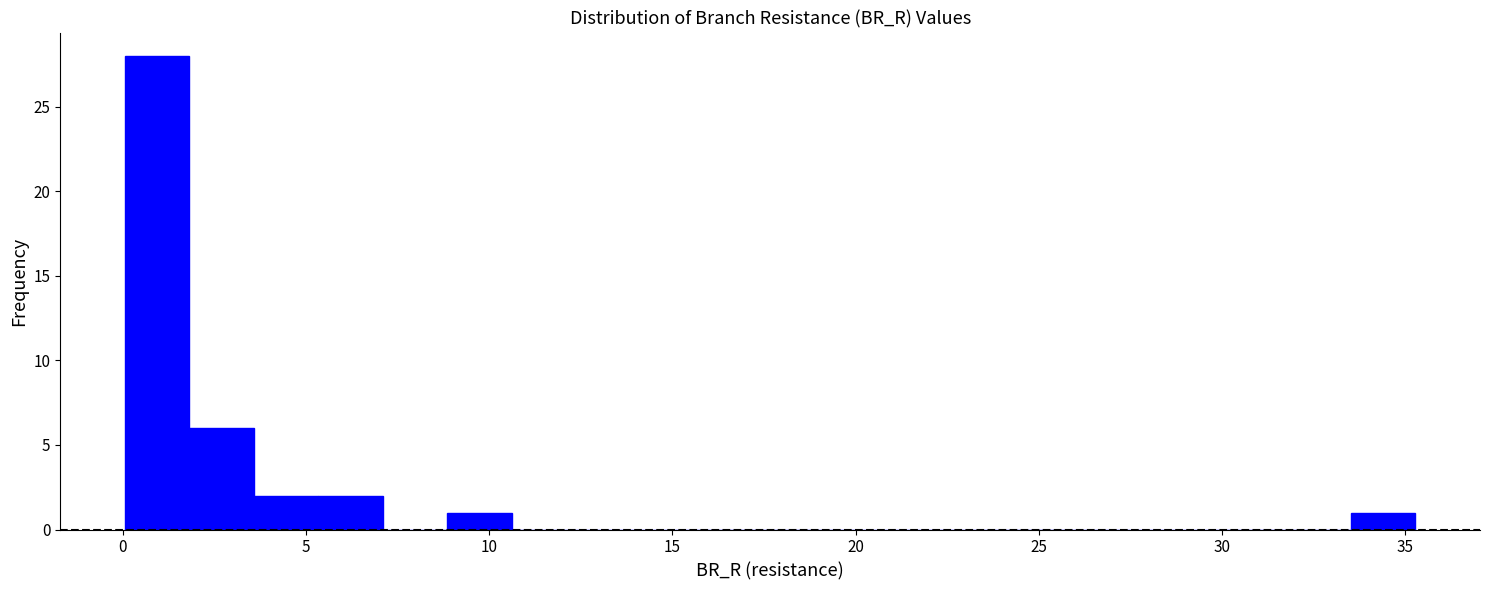

Around what value on the x-axis is the tallest bar? Give the approximate position of its centre, as read against the axis.

1.0